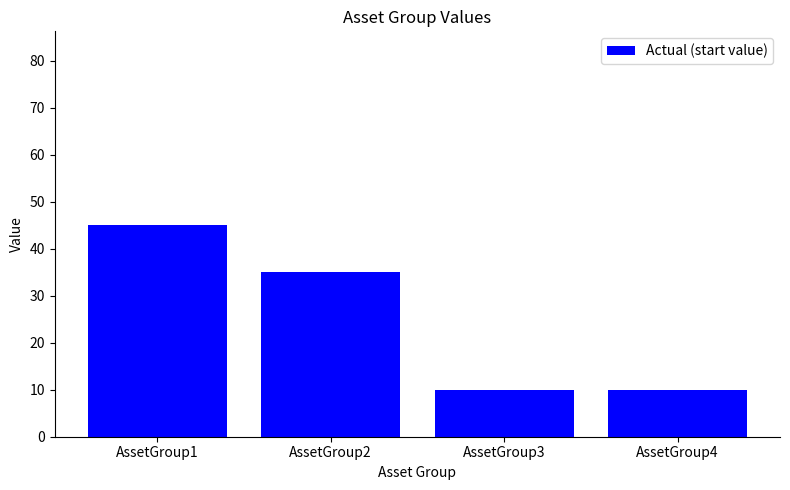

Which category has the highest value across all series?

AssetGroup1